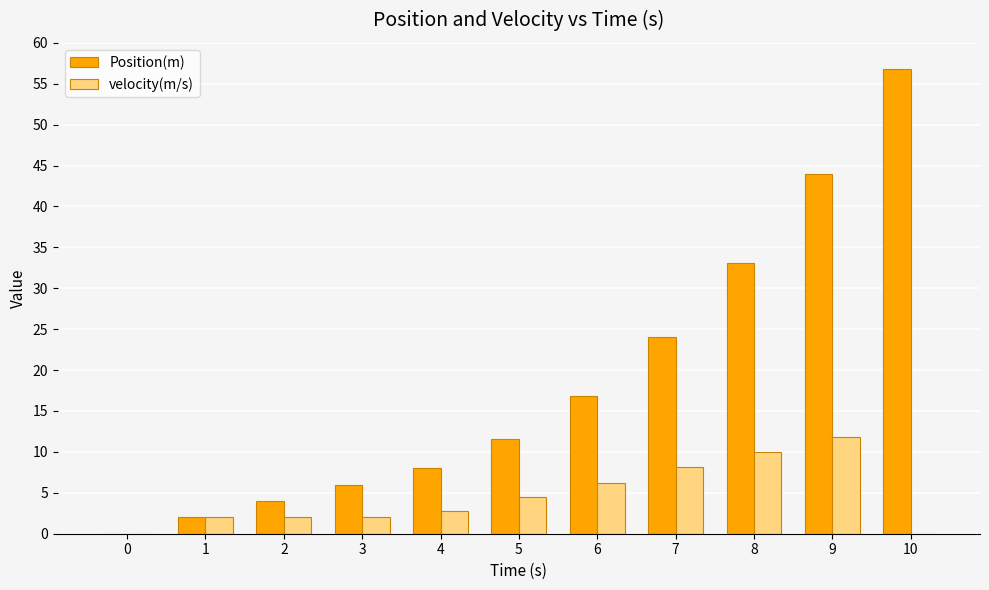

How many groups of bars are there?

11